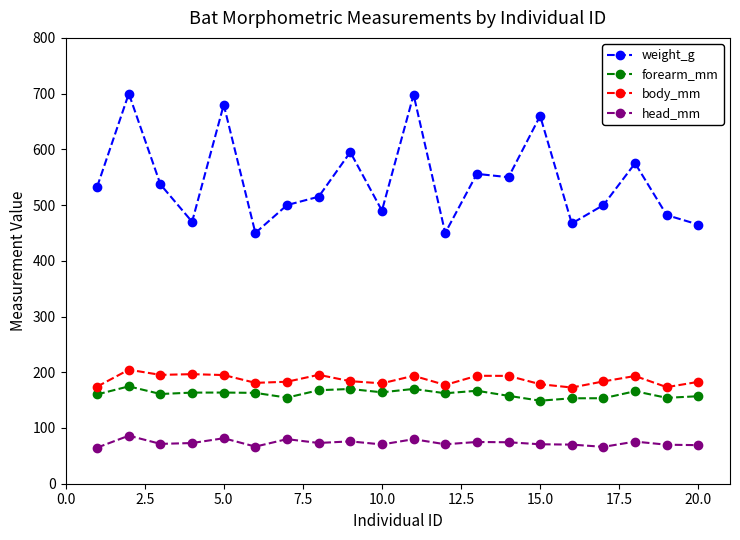

True or false: weight_g and head_mm intersect in this chart.

False